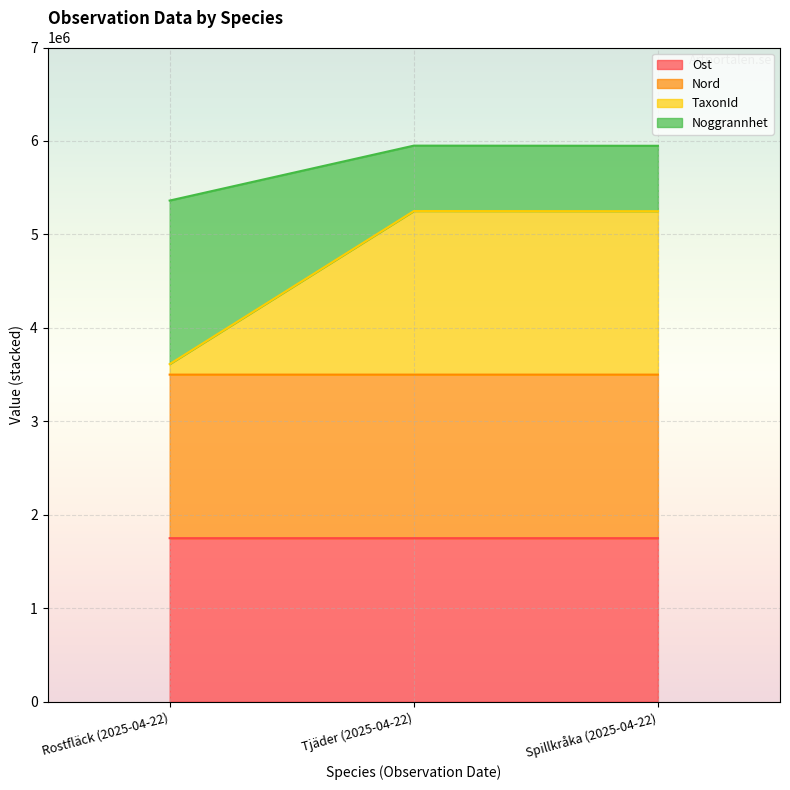

What is the sum of all Ost values?

5249986.5